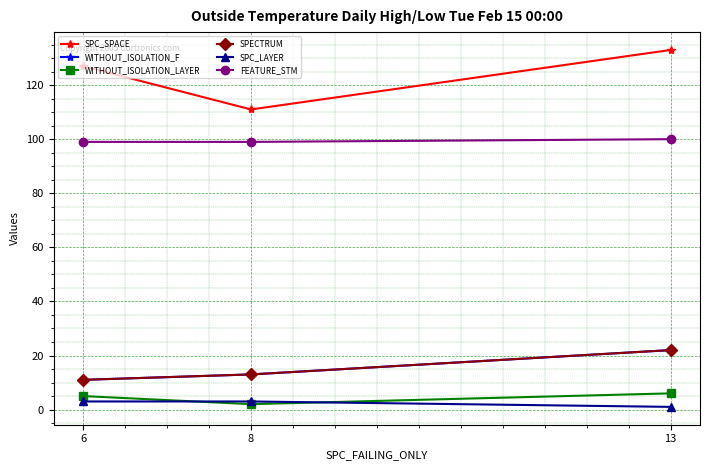

What is the sum of all FEATURE_STM values?

298